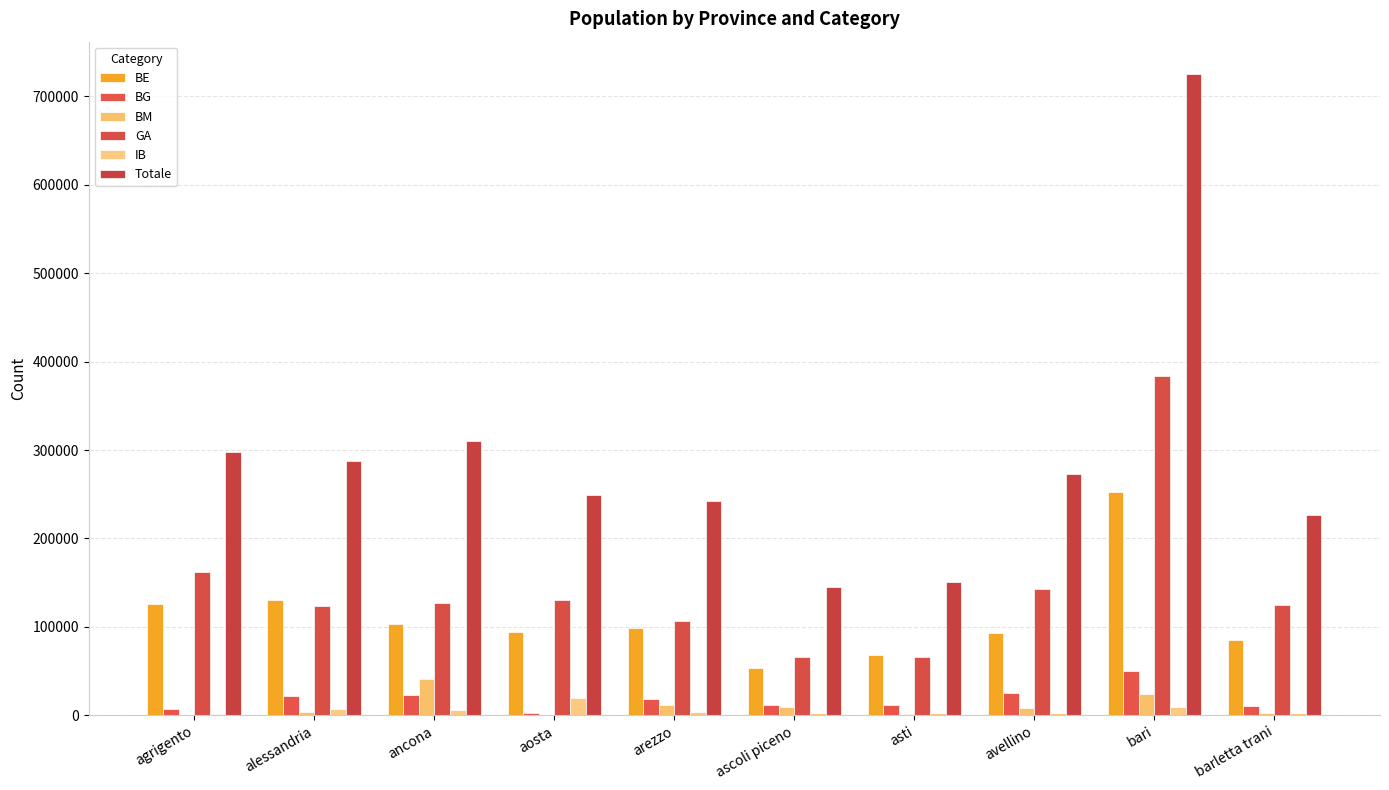

At which category is the sum across all series the highest?

bari